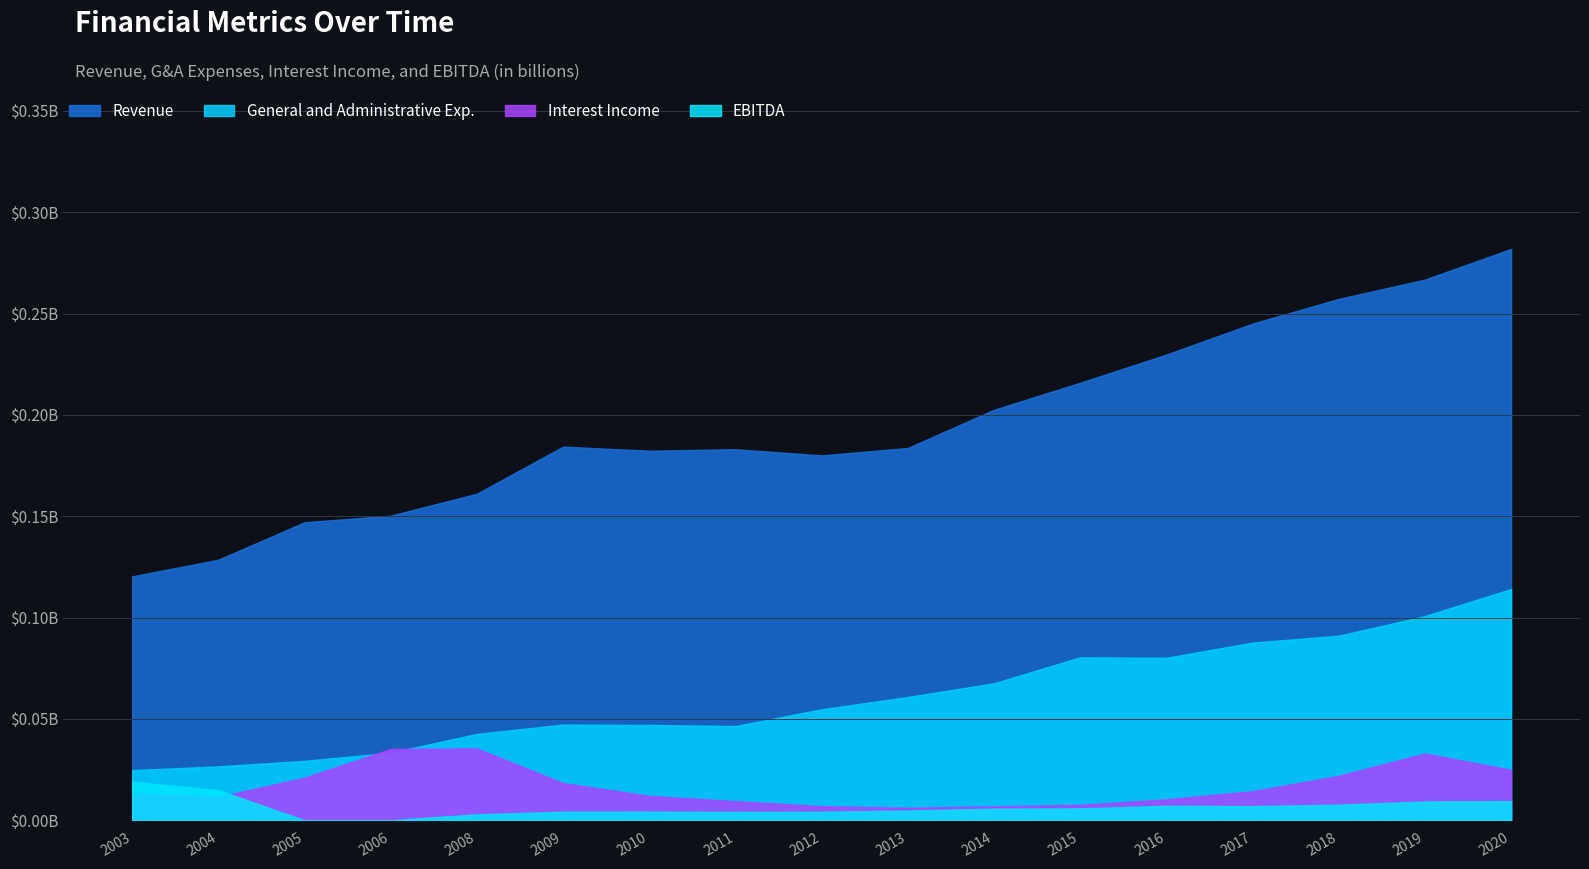

Which has a higher value, 2005 or 2020?

2020